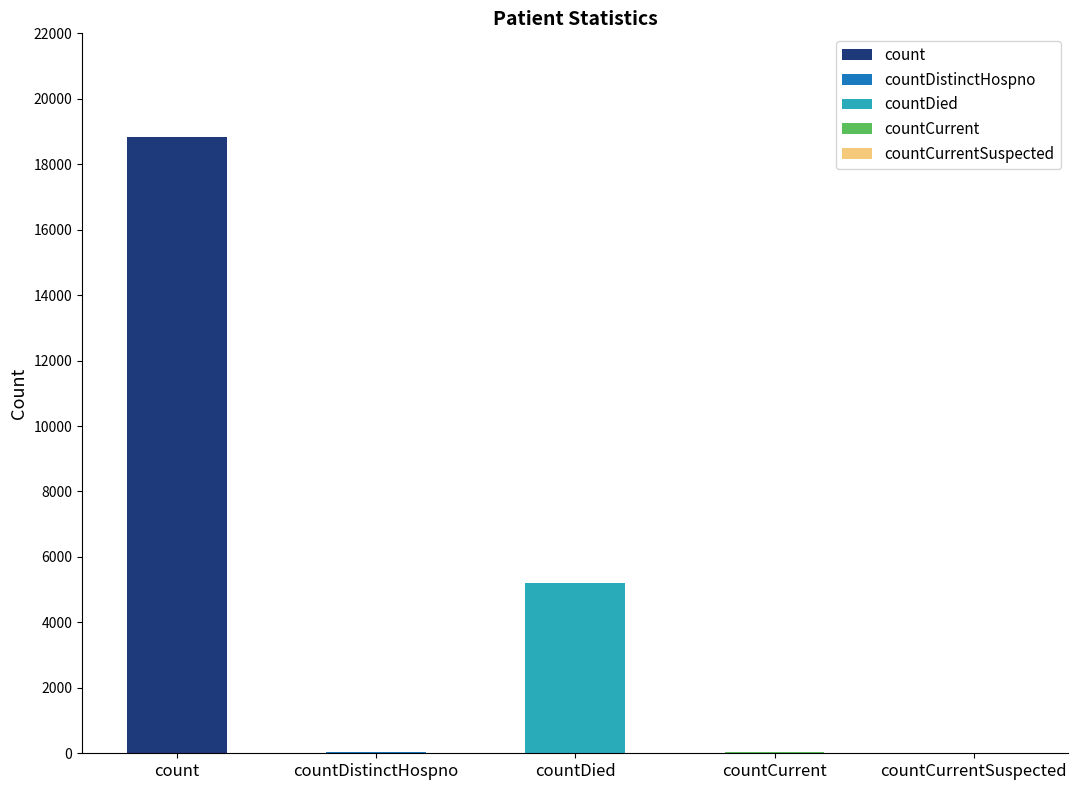

What is the approximate value at countCurrent, to the nearest 10?

50